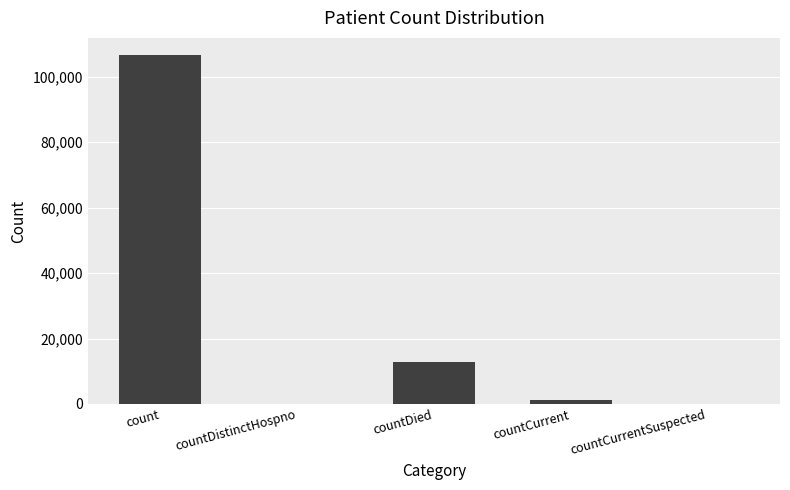

Are the bars horizontal?

No